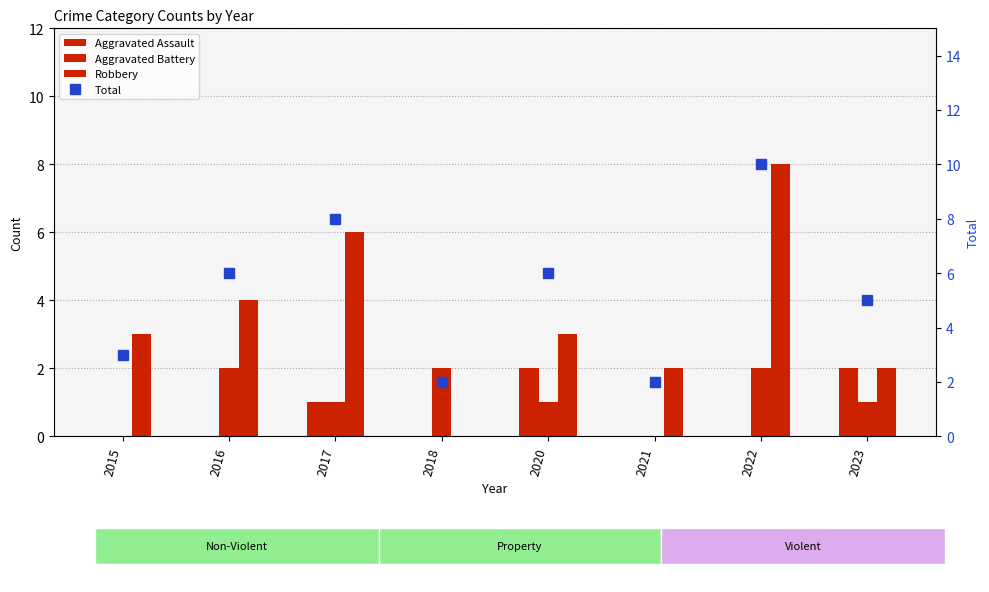

Where does the Robbery series first go above 3?

2016